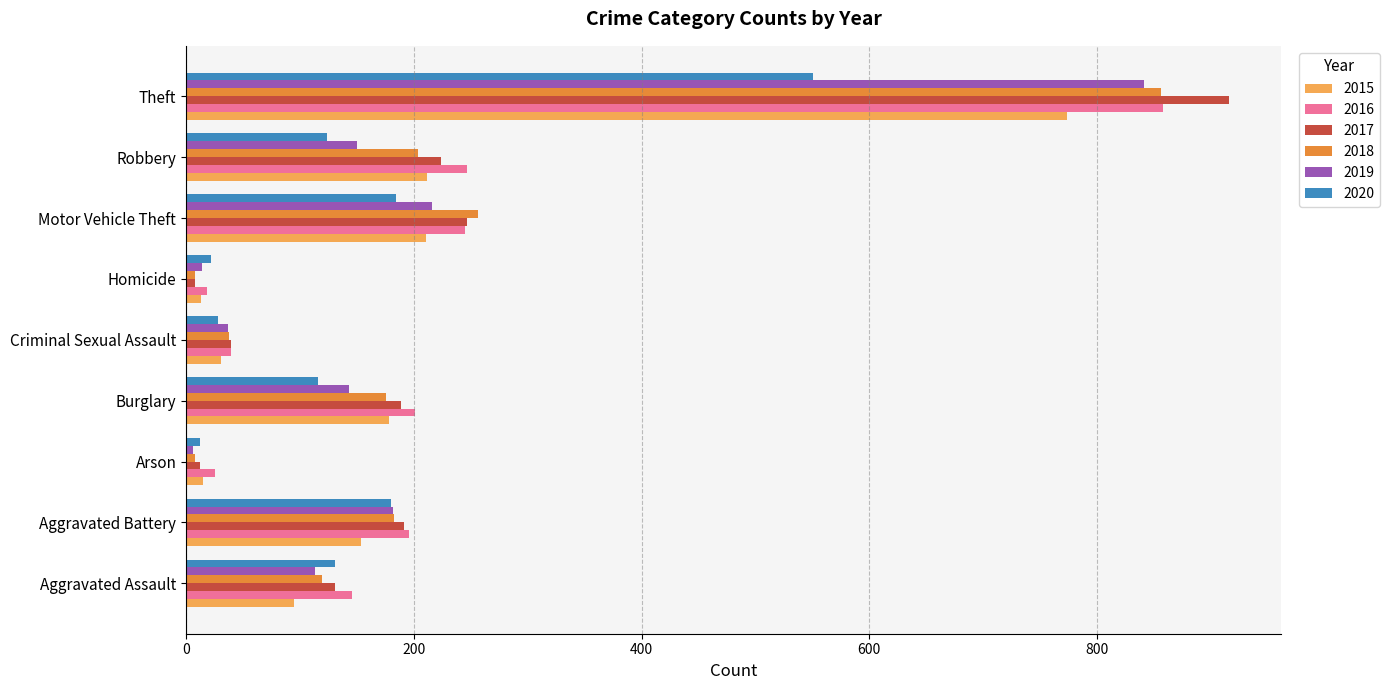

At which category does the chart reach its peak across all series?

Theft